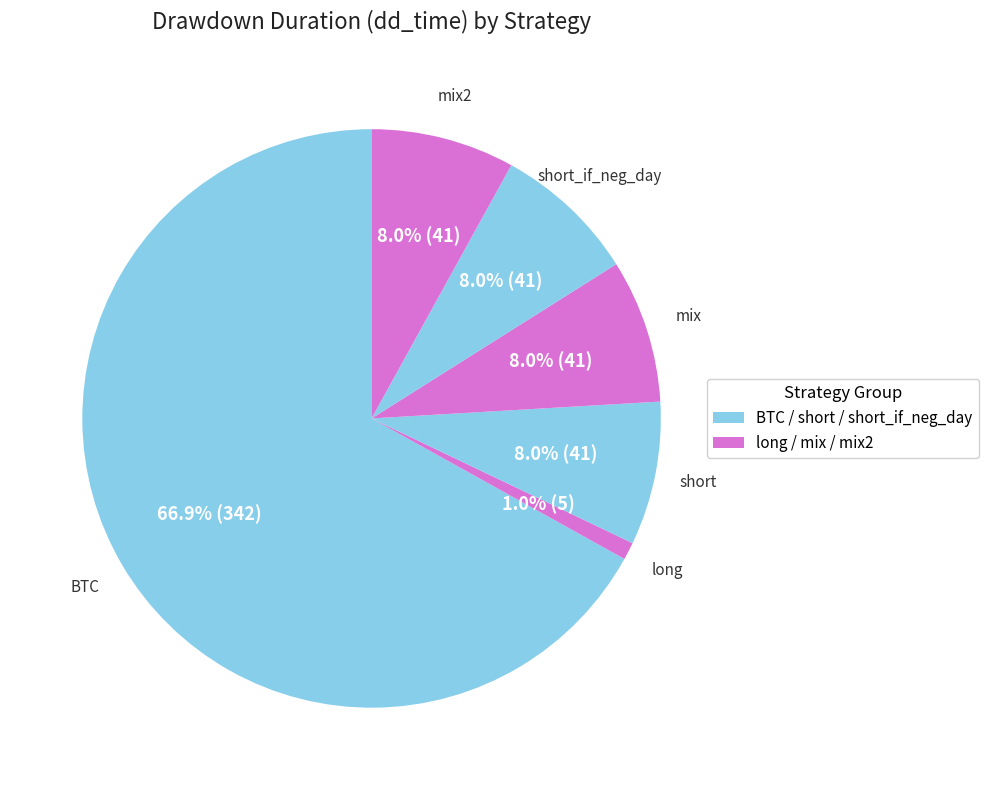

Which category has the biggest portion of the pie?

BTC